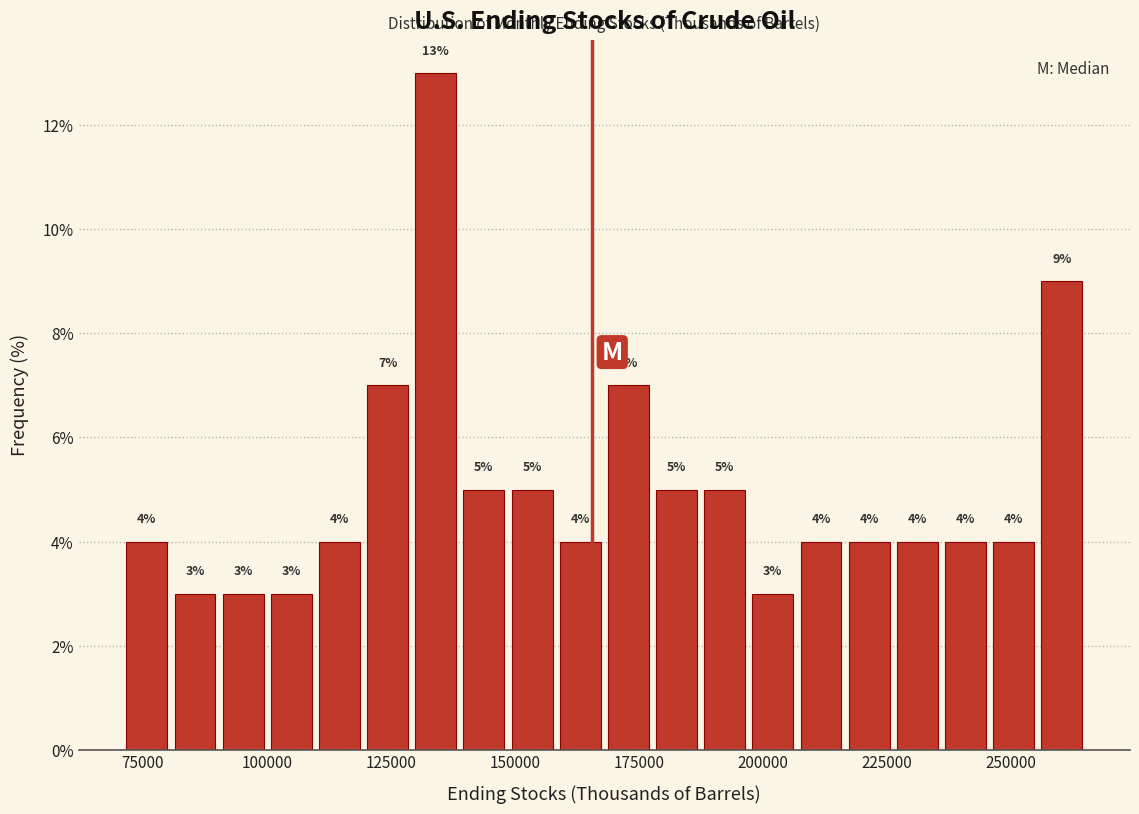

Around what value on the x-axis is the tallest bar? Give the approximate position of its centre, as read against the axis.

135000